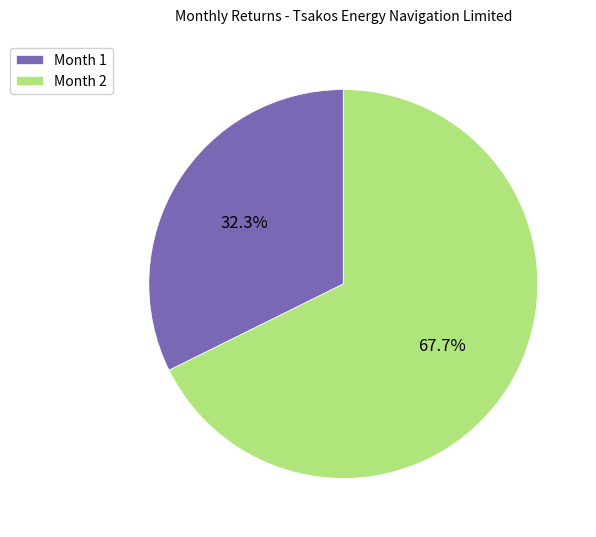

Which category has the biggest portion of the pie?

Month 2